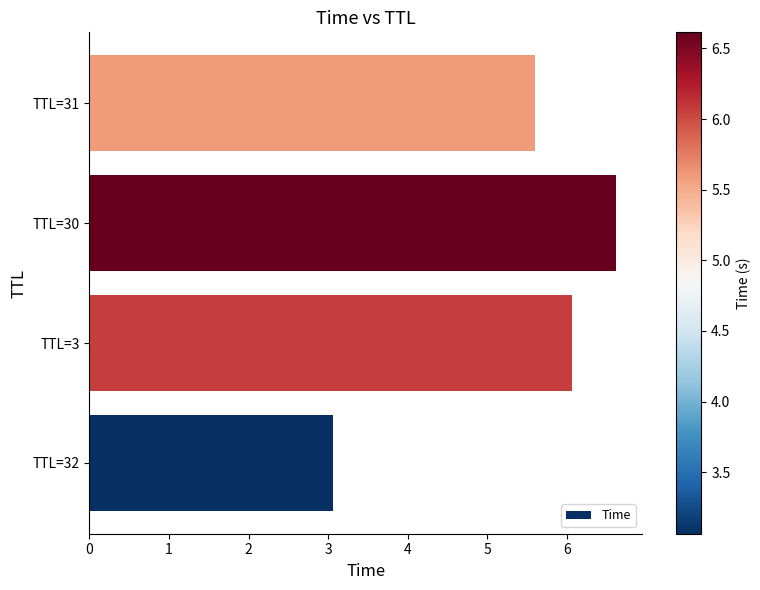

Count the number of values greater than 5.

3